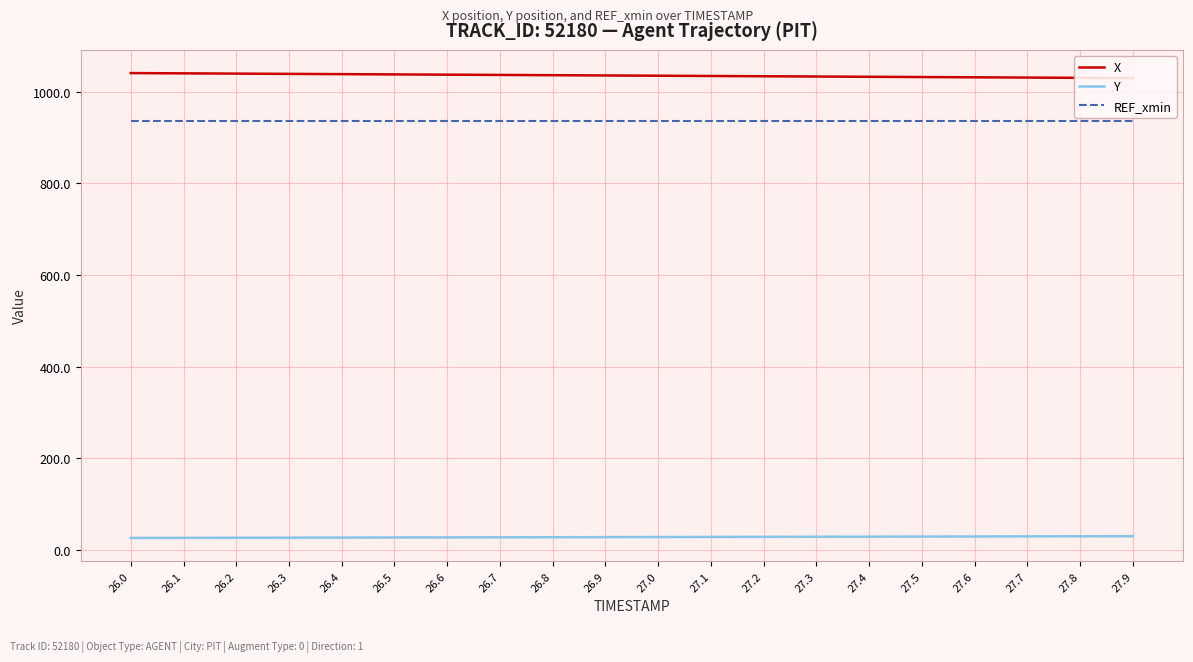

The value of Y at 27.4 is 28.7. True or false?

True